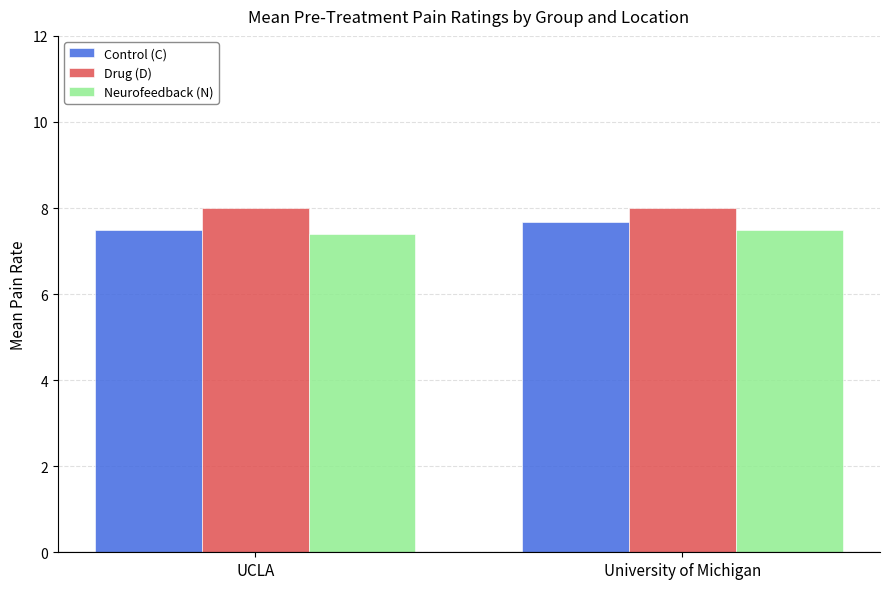

What is the sum of all Drug (D) values?

16.0